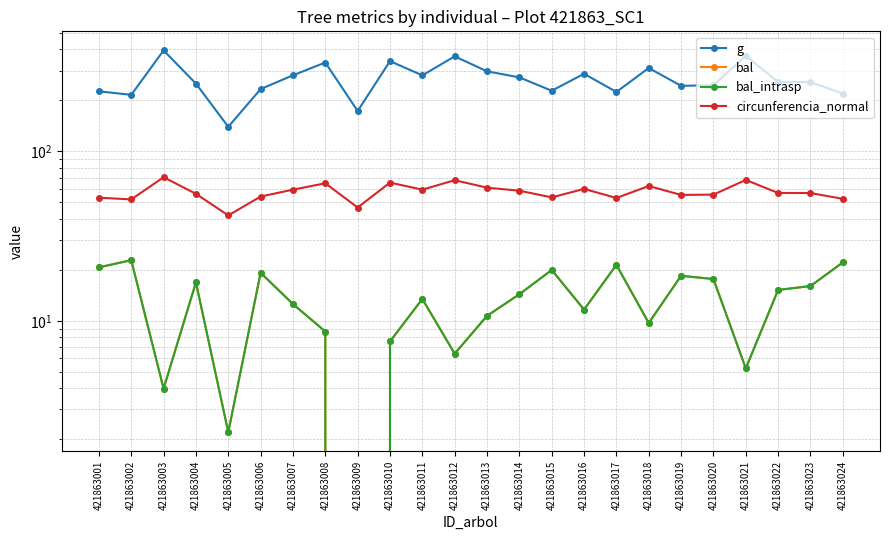

What is the greatest value displayed?

394.3